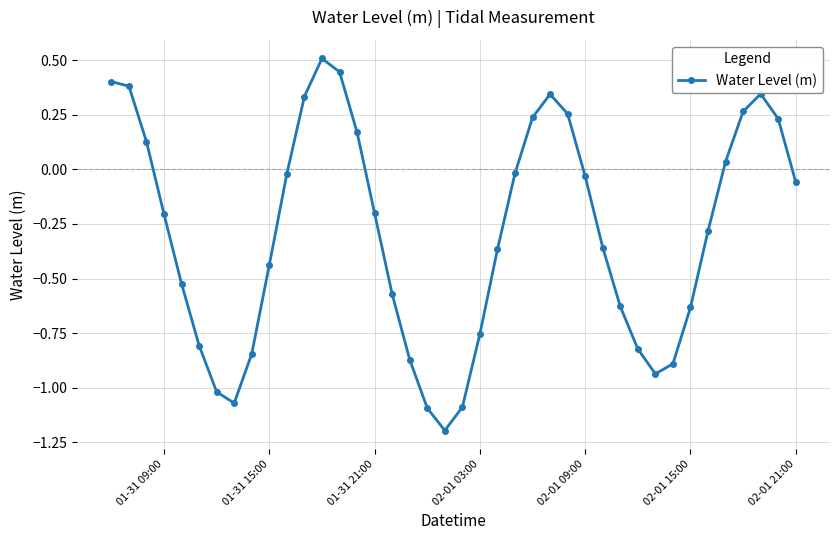

What is the maximum value shown in the chart?

0.5